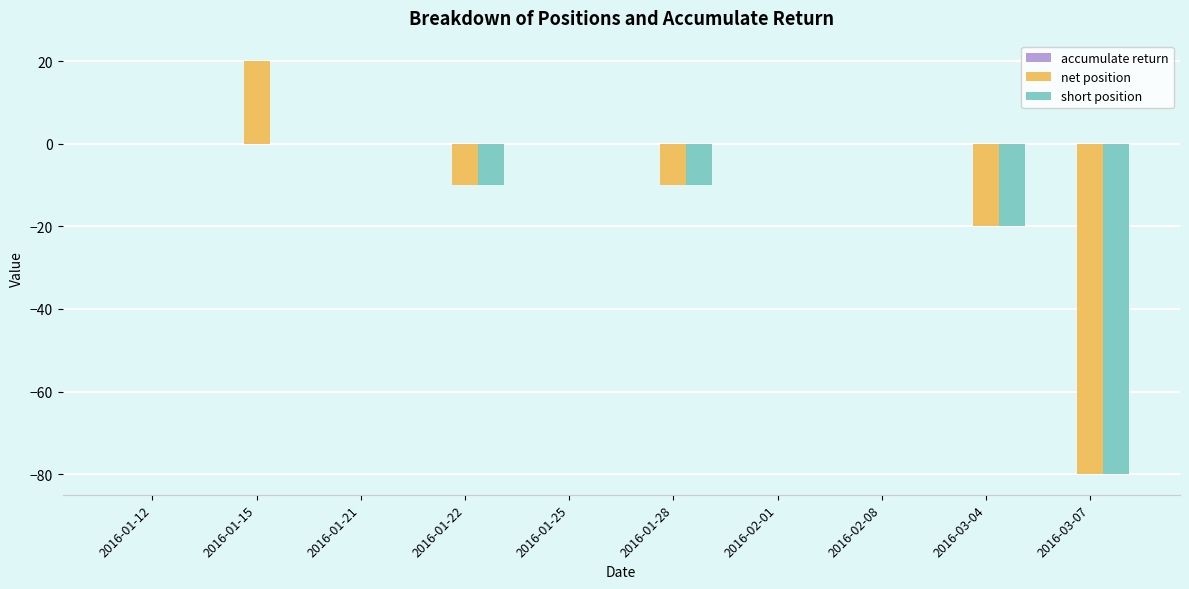

At which category does the chart reach its peak across all series?

2016-01-15